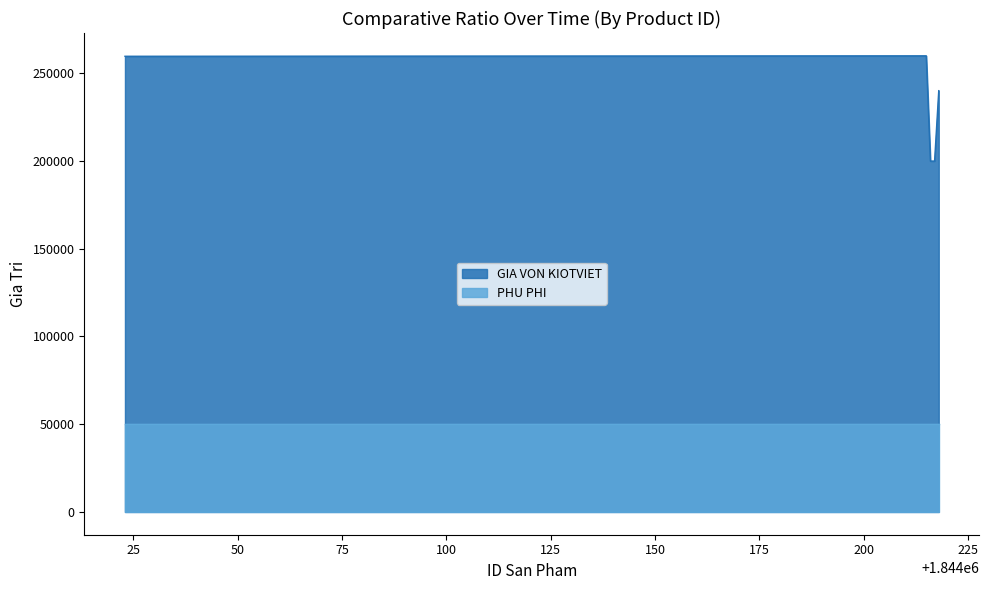

What is the change in value from 1844023 to 1844216?

-59739